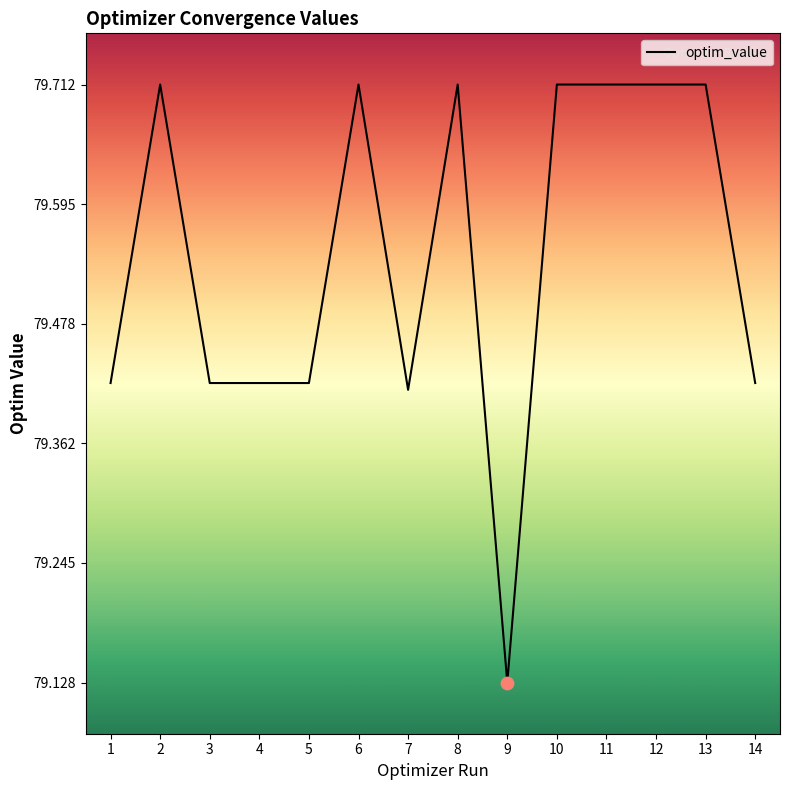

Approximately how many times larger is the value at 7 compared to 10?

1.0